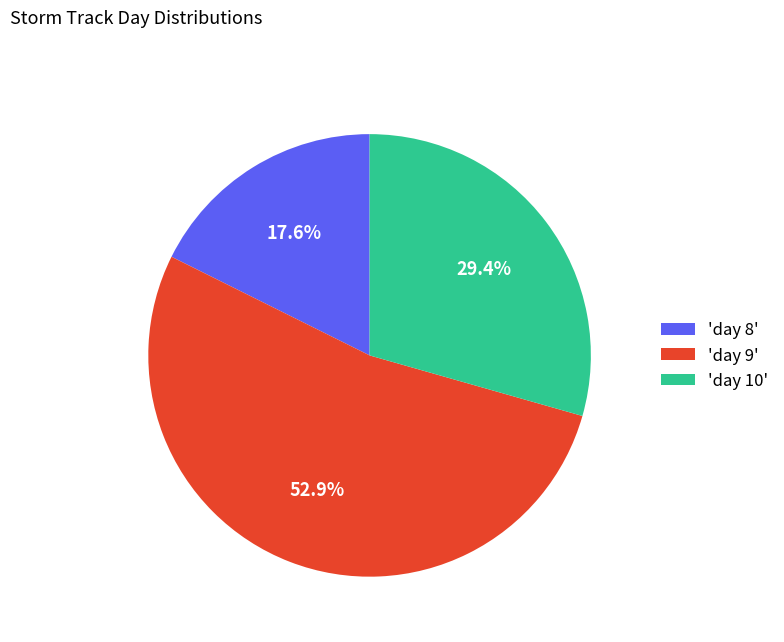

Count the number of slices in the pie.

3